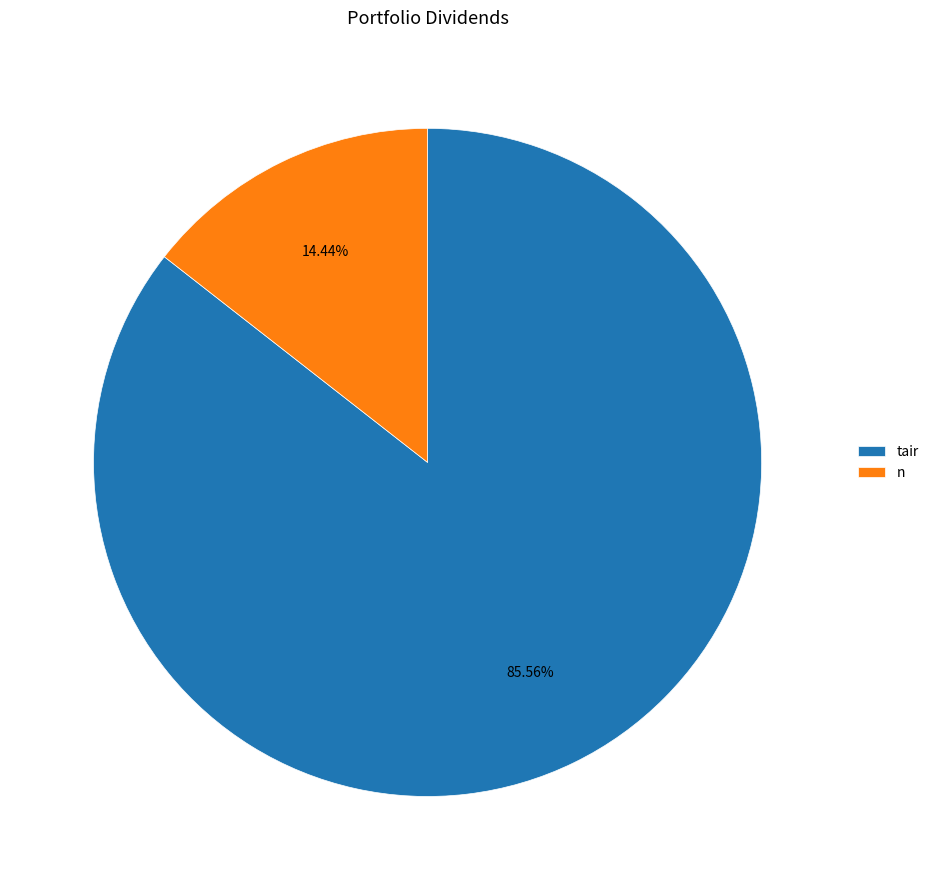

Which category has the smallest portion of the pie?

n